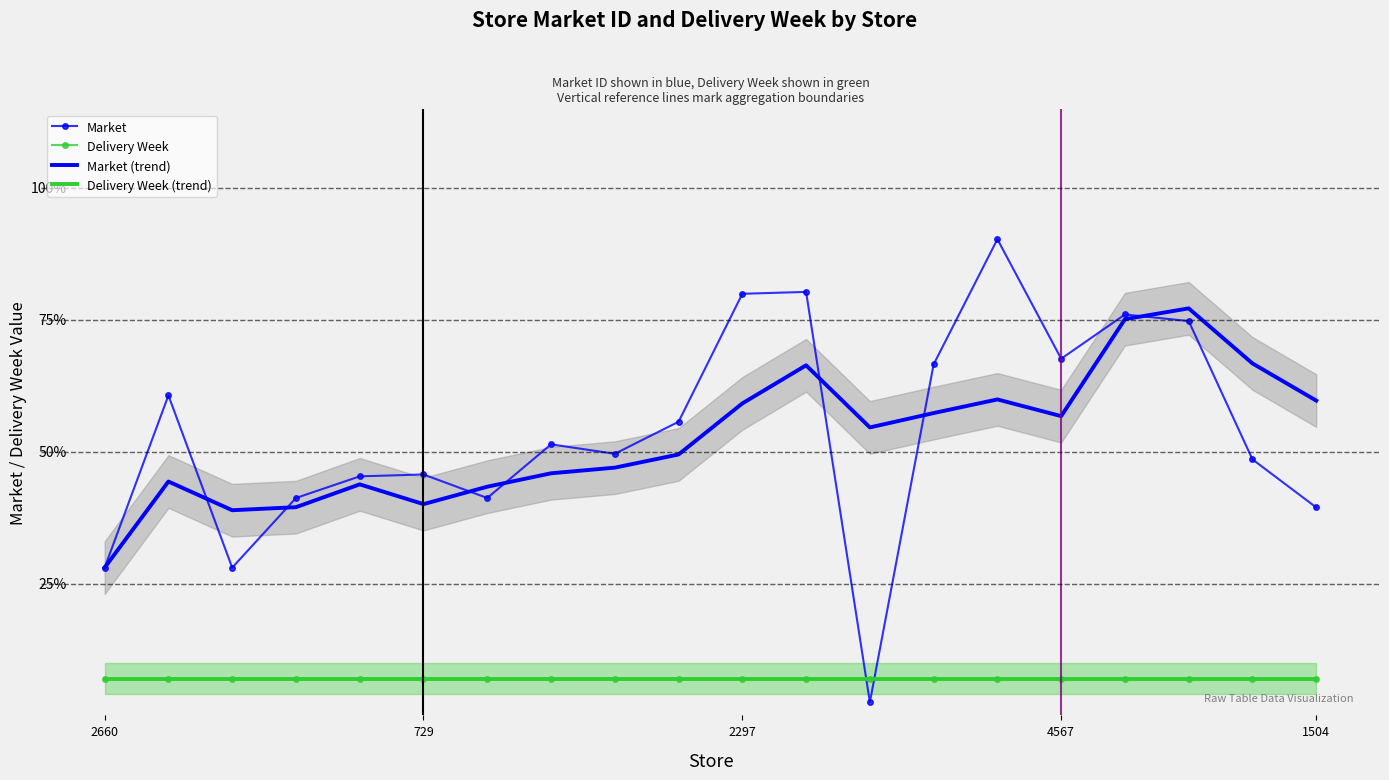

What is the value of the Market point at the 14th from the left?

0.7